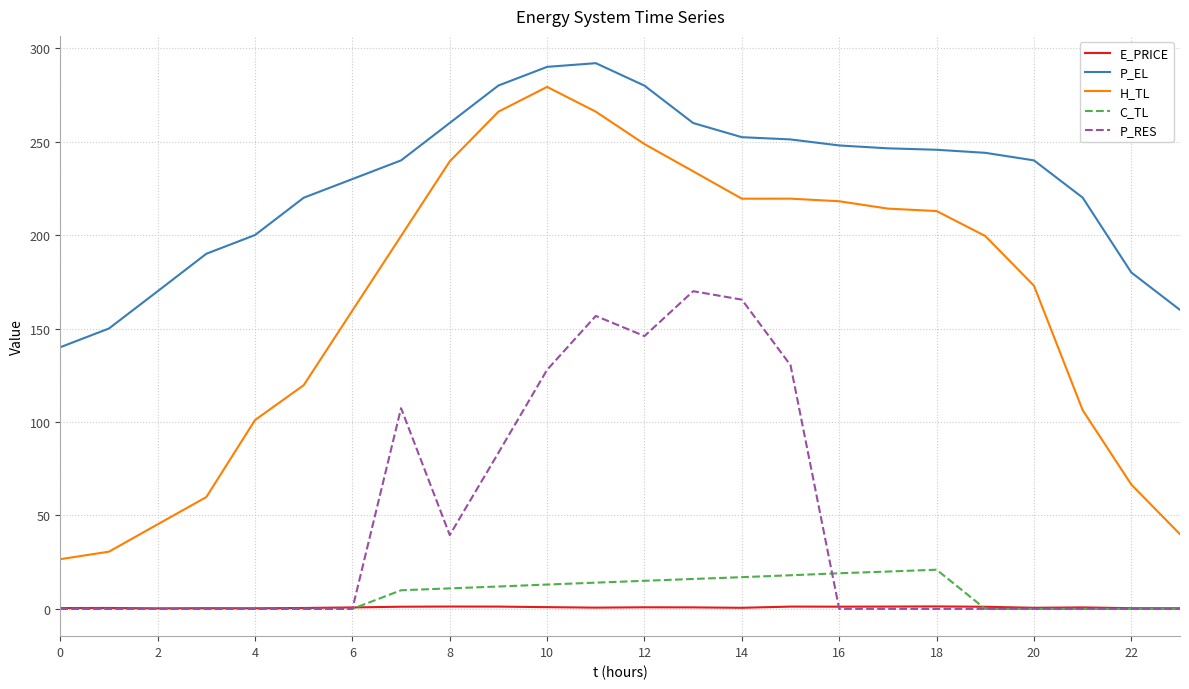

Which series has the largest range (max minus min)?

H_TL